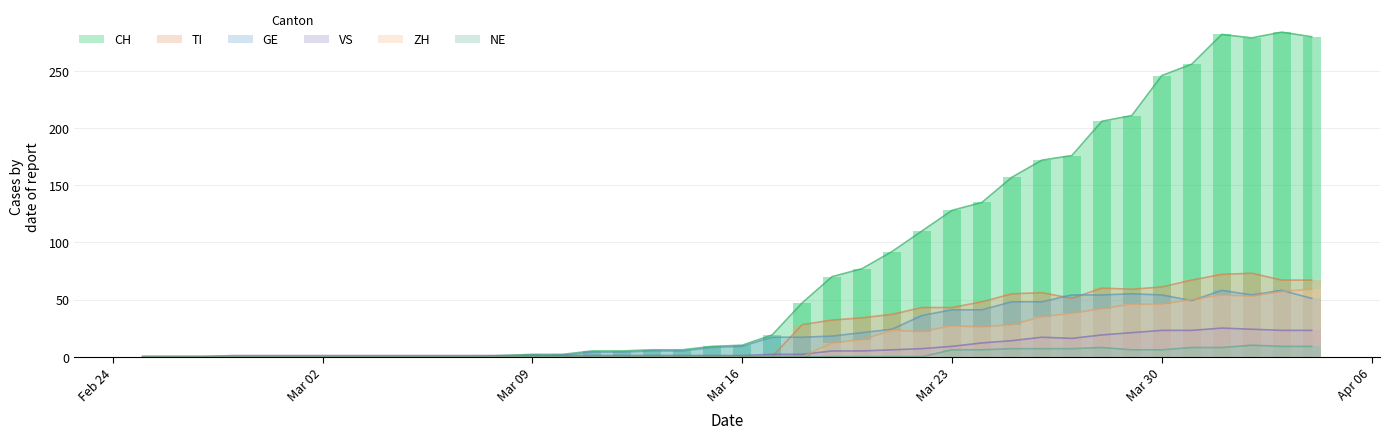

At how many categories does at least one series exceed 156?

11